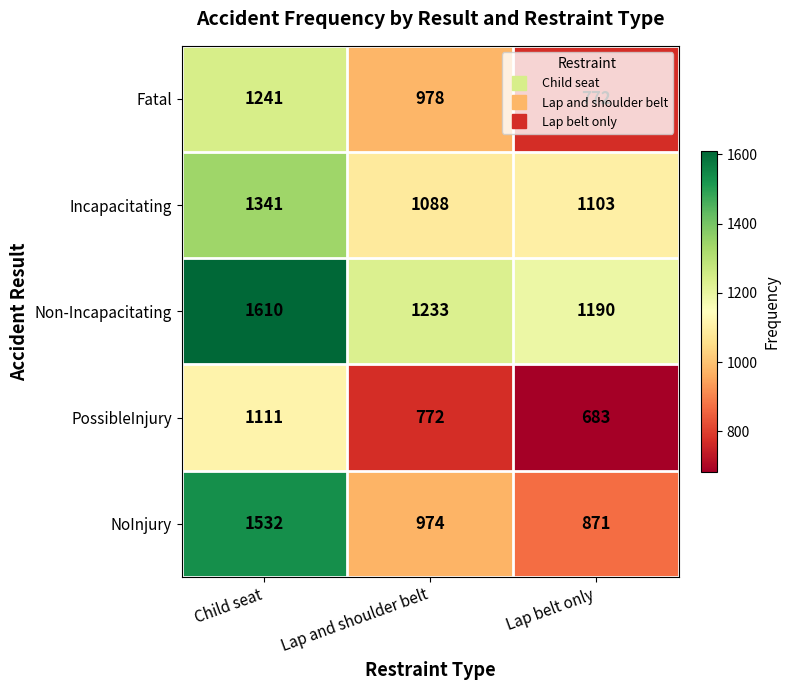

At which category is the sum across all series the highest?

Child seat